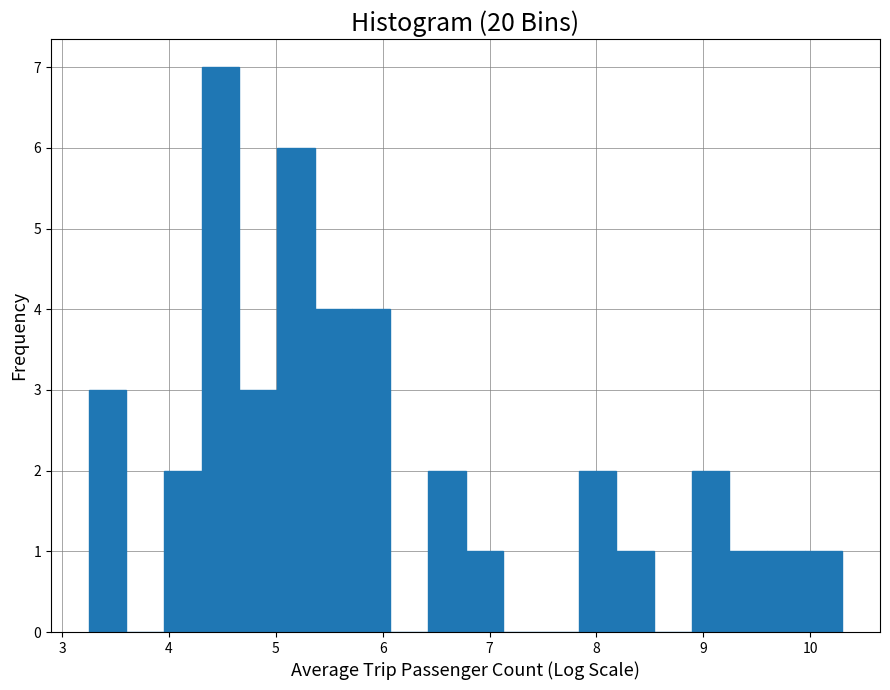

Around what value on the x-axis is the tallest bar? Give the approximate position of its centre, as read against the axis.

4.5